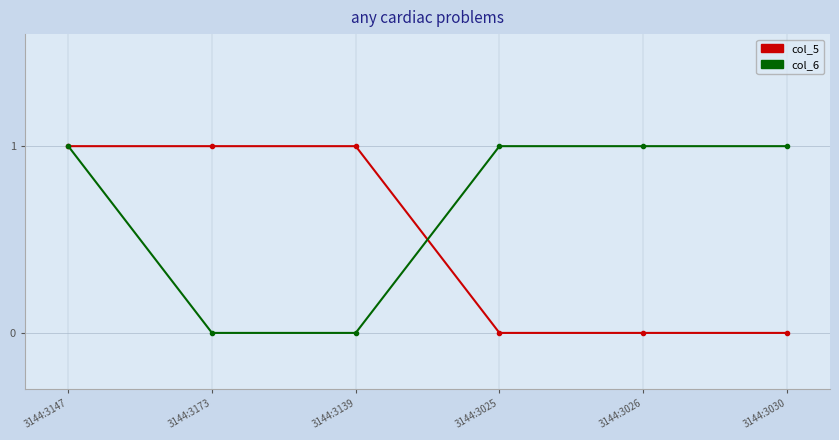

Is it true that col_5 equals 0 at 3144:3030?

True